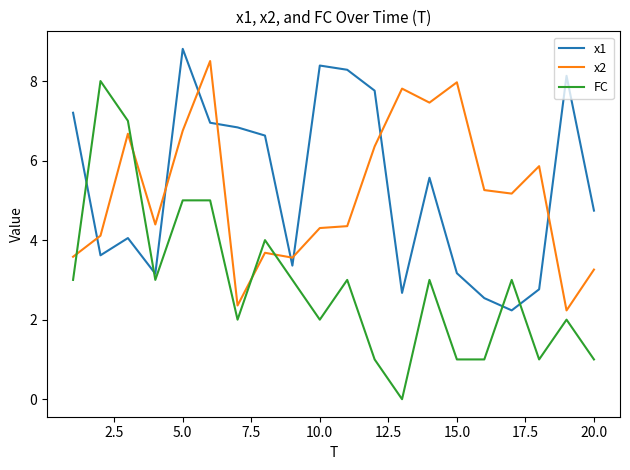

What is the maximum value for x2?

8.5